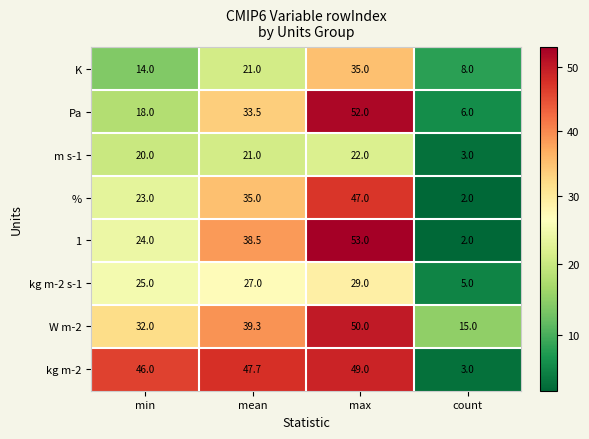

What is the difference between the maximum and minimum values in the W m-2 series?

35.0